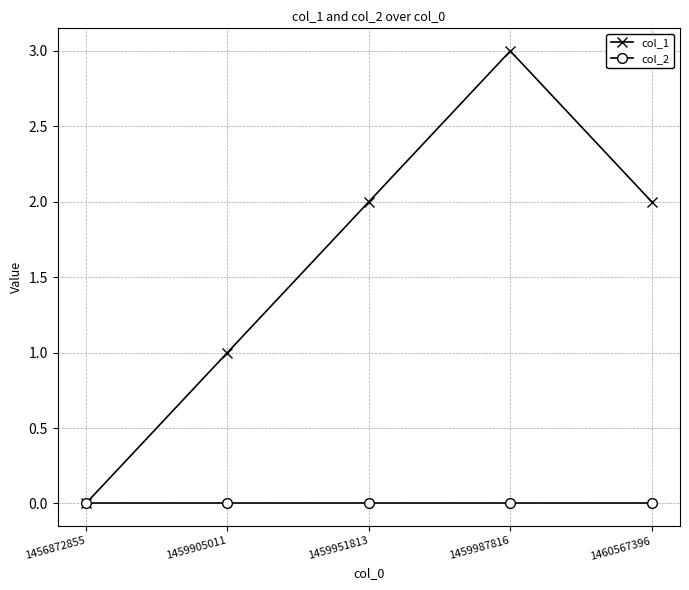

The col_1 series shows 3 at 1459987816. True or false?

True